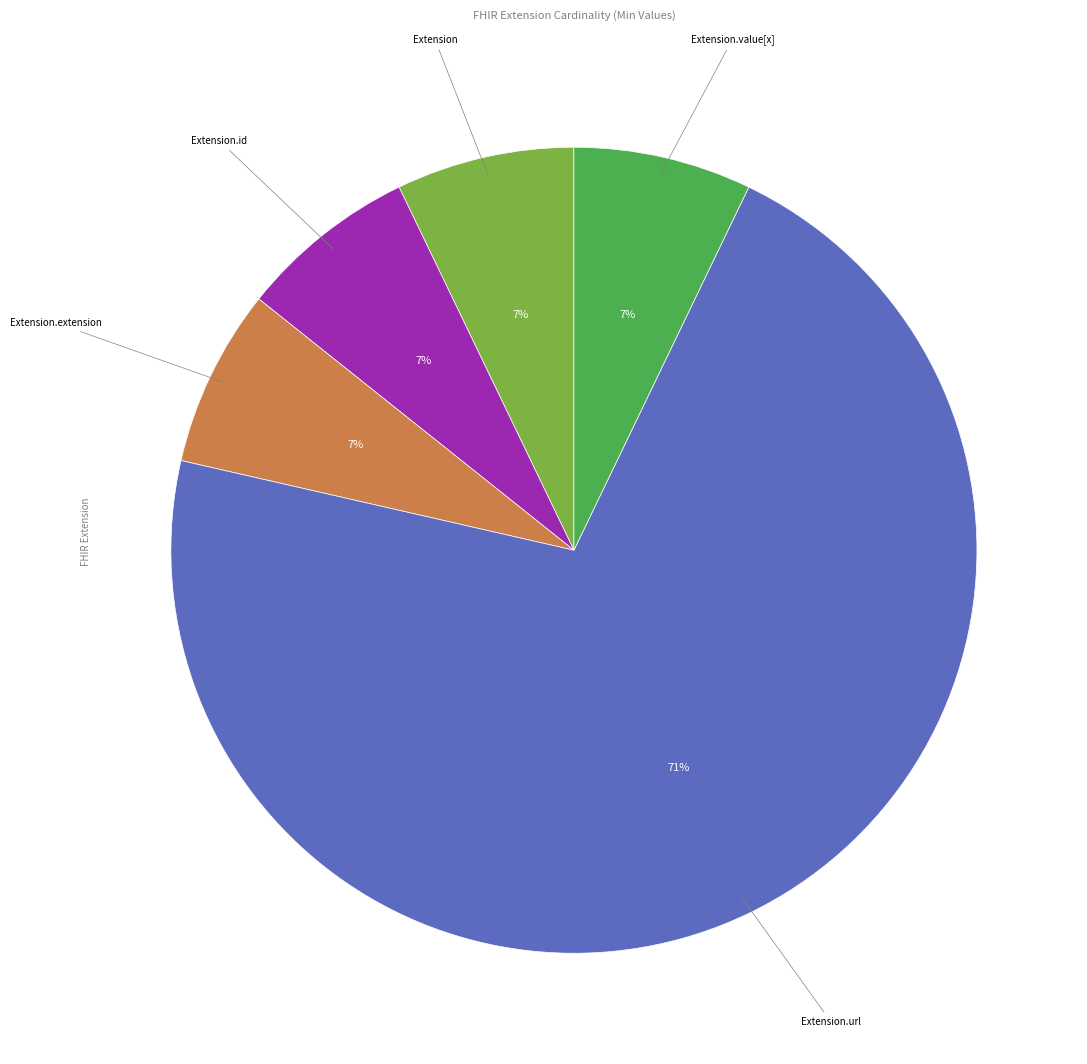

Which slice is the largest?

Extension.url